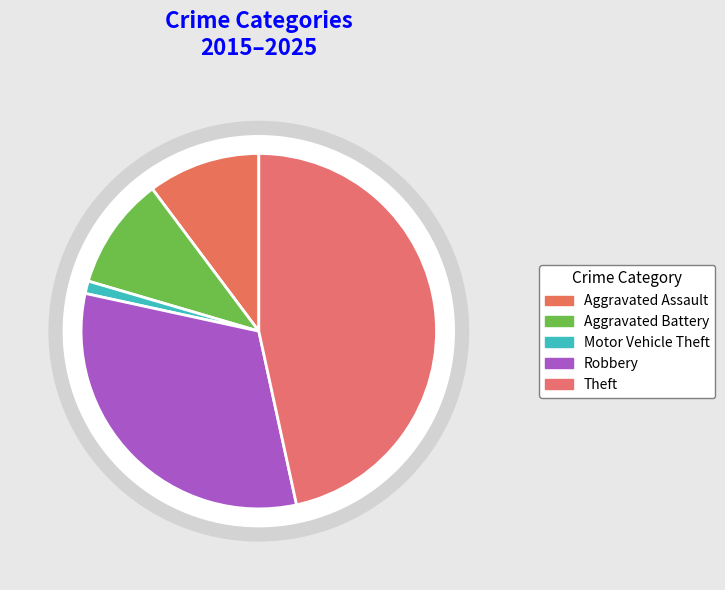

How many slices are in this pie chart?

5